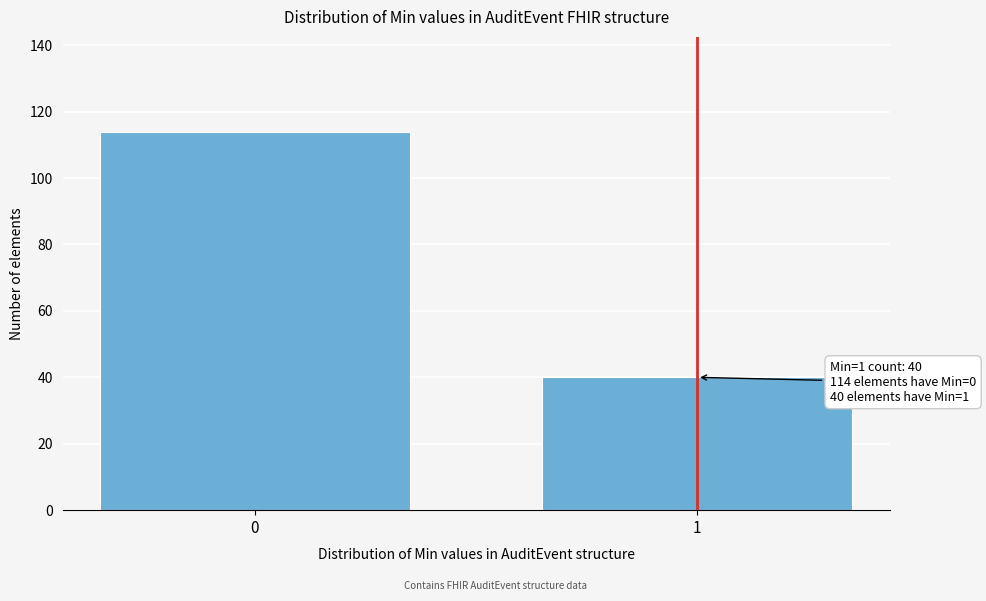

Reading left to right, what are all the values shown in this chart?

114	40